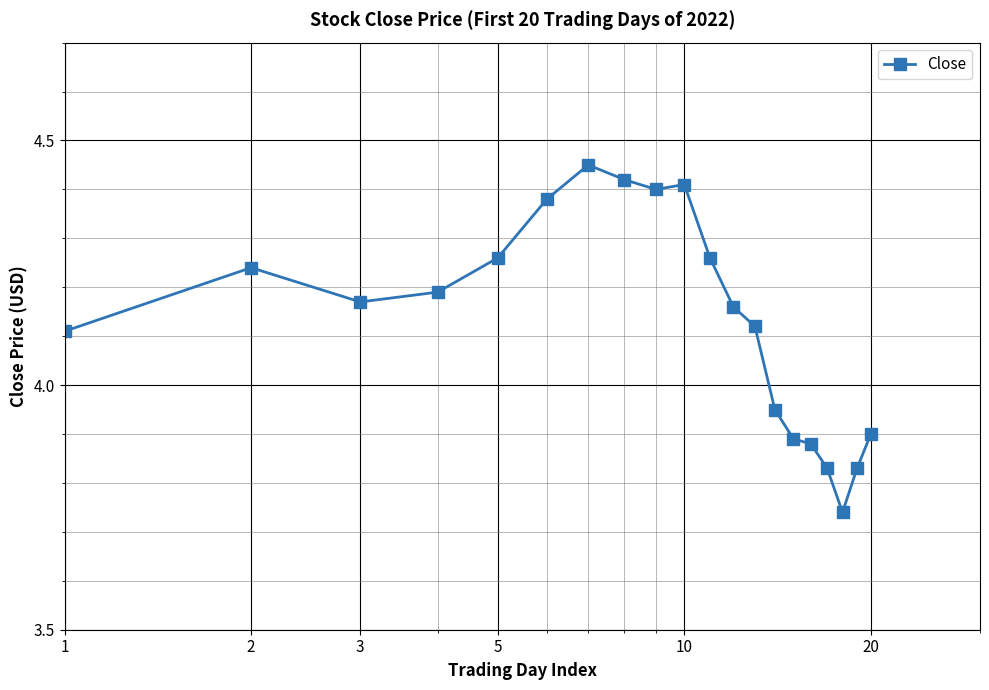

What is the difference between the second highest and second lowest values?

0.6